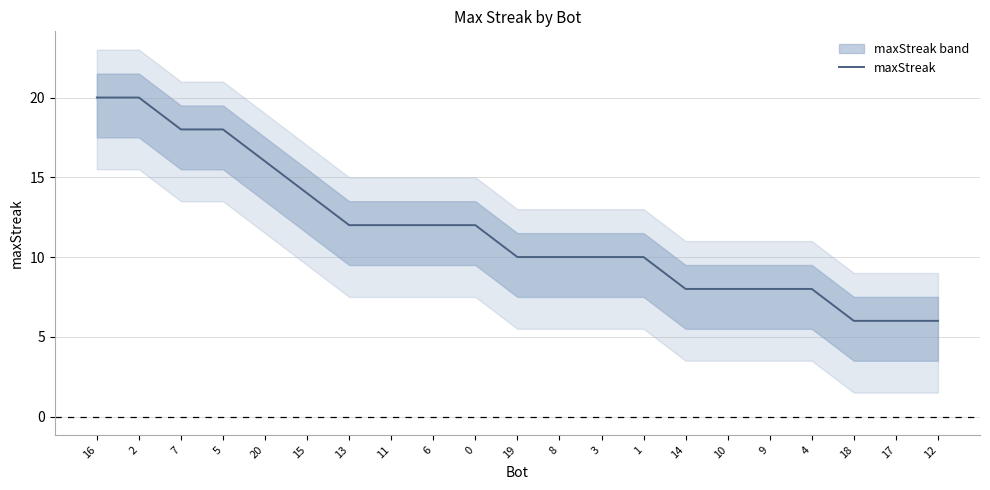

List the labels in order of value, largest first.

16, 2, 7, 5, 20, 15, 13, 11, 6, 0, 19, 8, 3, 1, 14, 10, 9, 4, 18, 17, 12